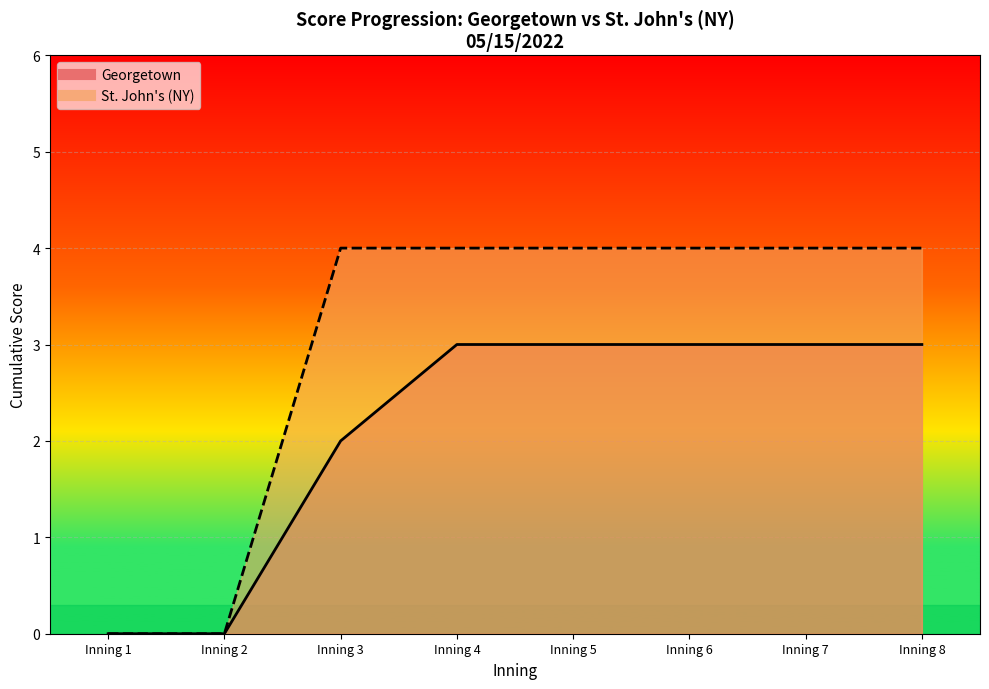

True or false: Georgetown has more than 1 interior local peaks.

False